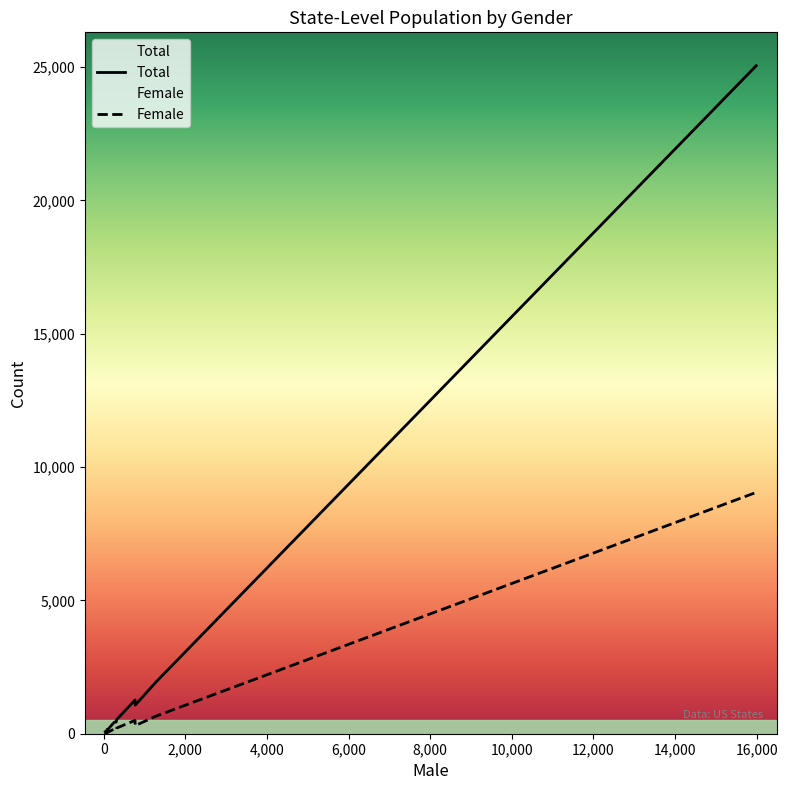

List the series in order of their peak value, lowest first.

Female, Total